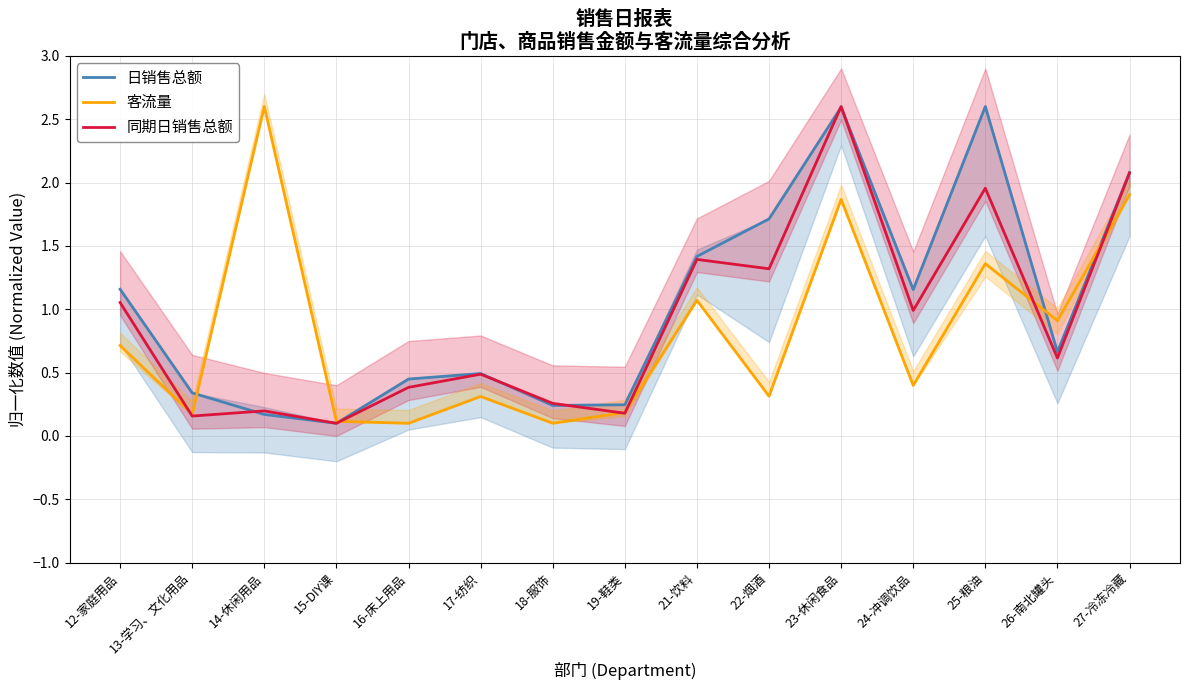

What is the label of the 12th point from the left?

24-冲调饮品